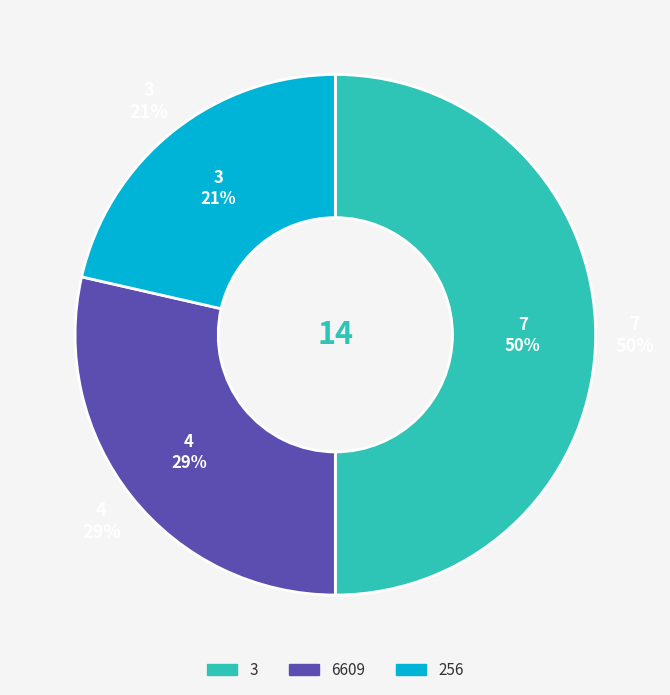

To the nearest percent, what is the difference between the largest and smallest slice percentages?

29%